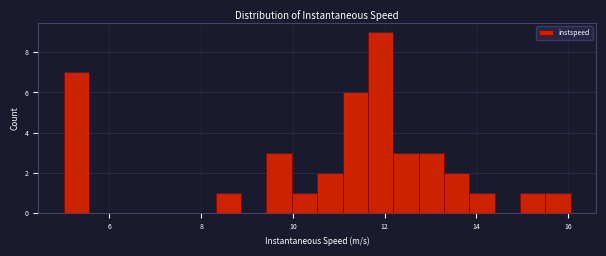

Around what value on the x-axis is the tallest bar? Give the approximate position of its centre, as read against the axis.

12.0